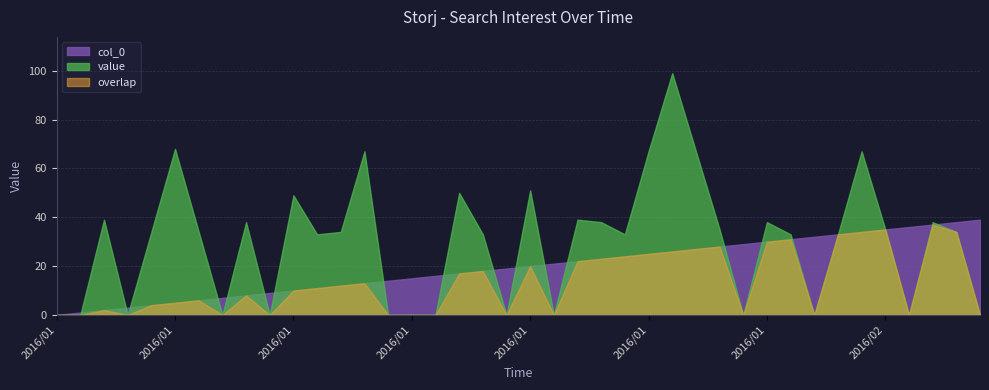

Is it true that value equals -68 at 2016/02/06?

False